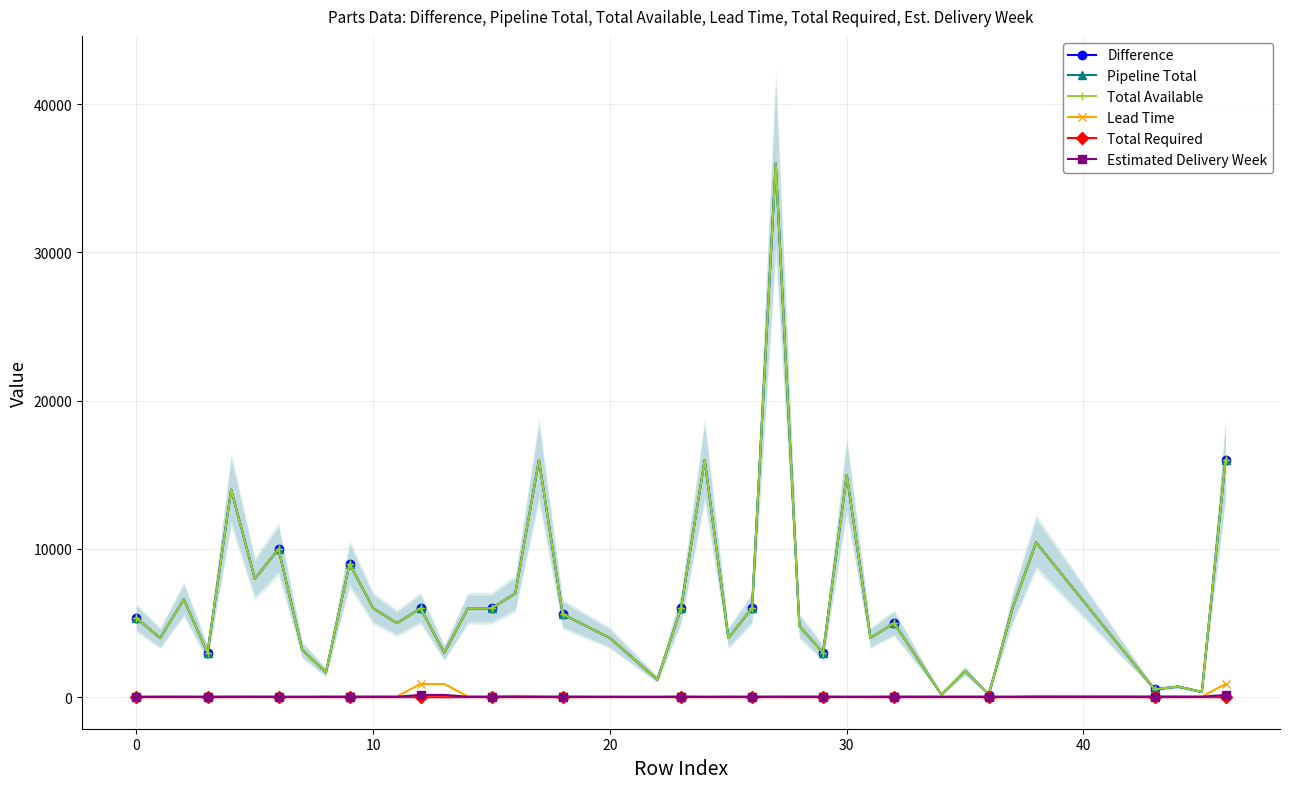

What is the highest value of the Lead Time series?

895